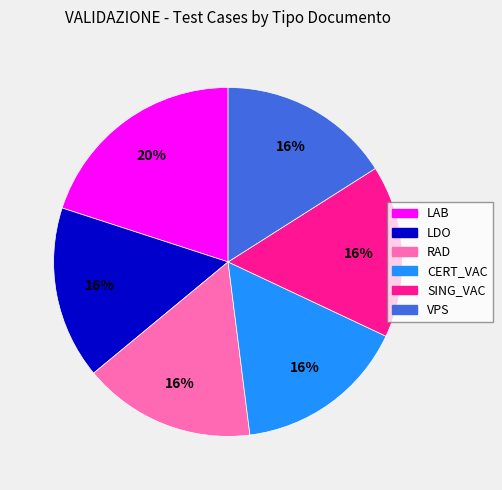

To the nearest percent, what is the combined percentage of RAD and CERT_VAC?

32%